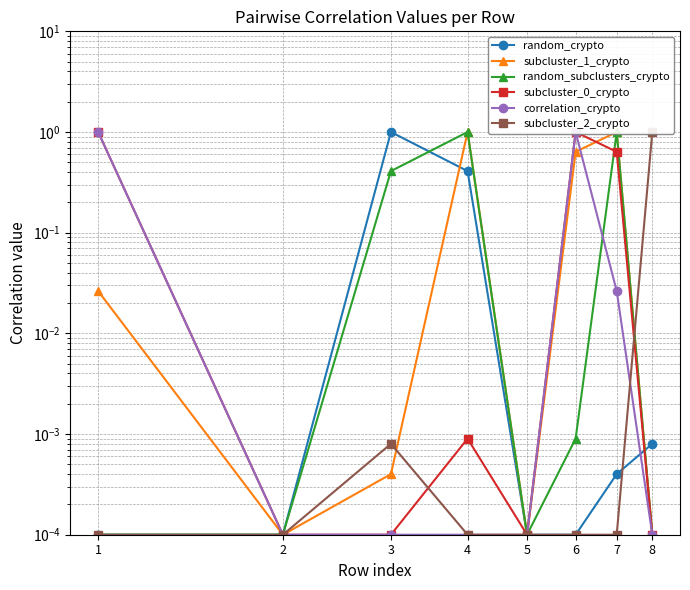

The value of correlation_crypto at 5 is 0.0. True or false?

True